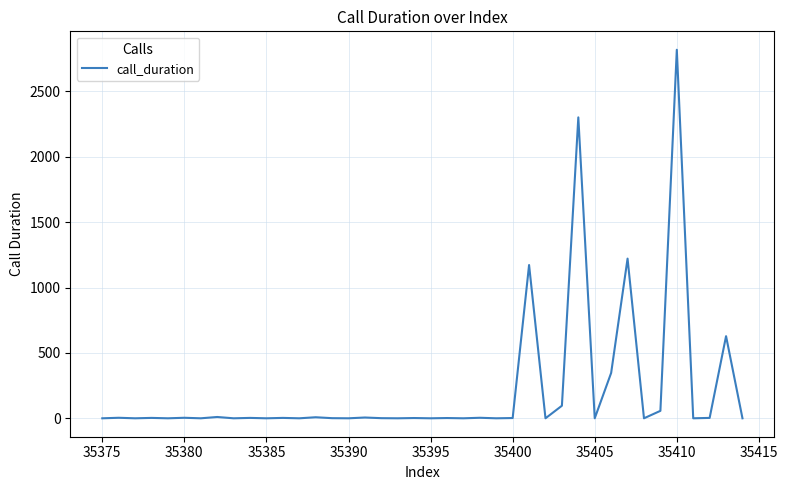

What is the maximum value shown in the chart?

2818